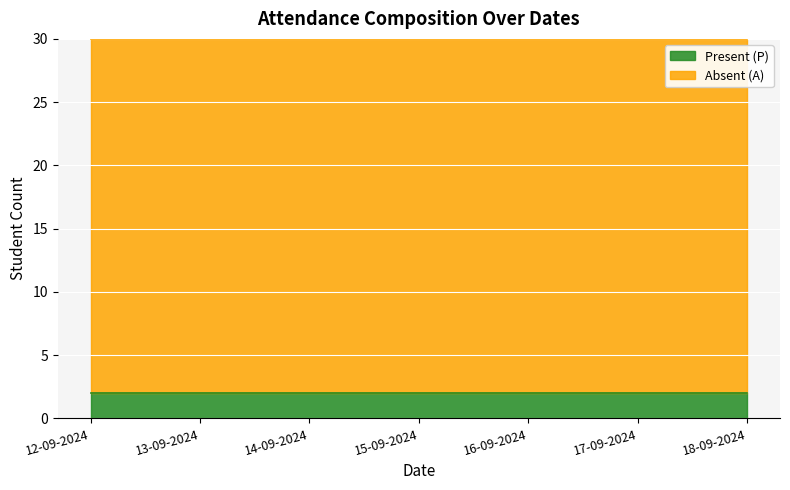

True or false: Present (P) and Absent (A) intersect in this chart.

False